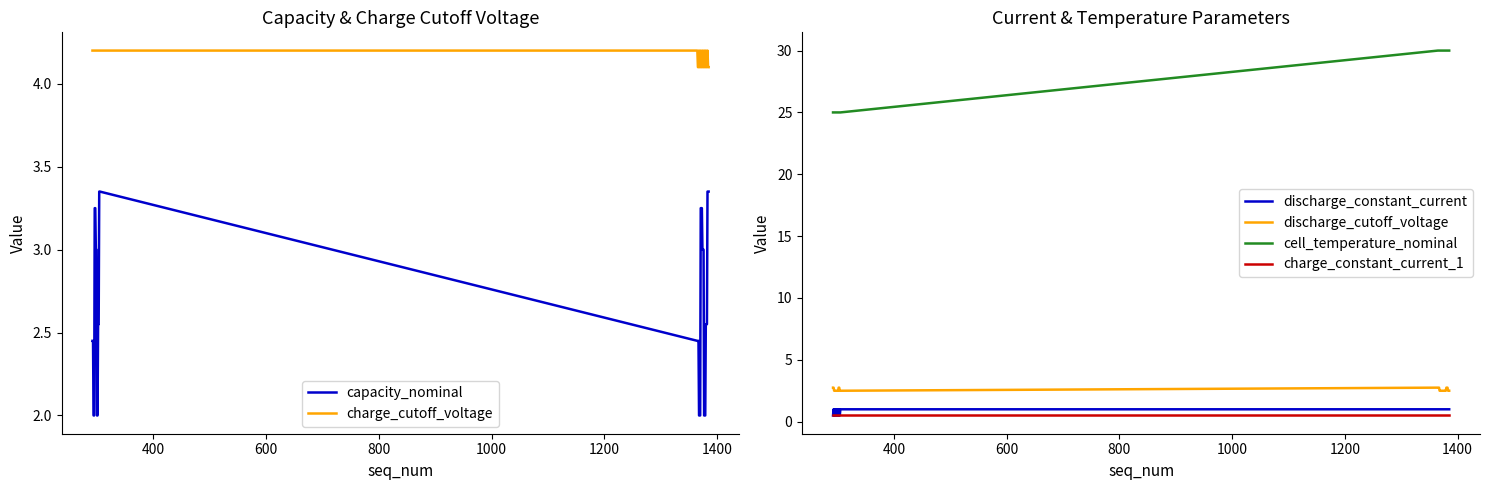

True or false: discharge_cutoff_voltage and discharge_constant_current intersect in this chart.

False